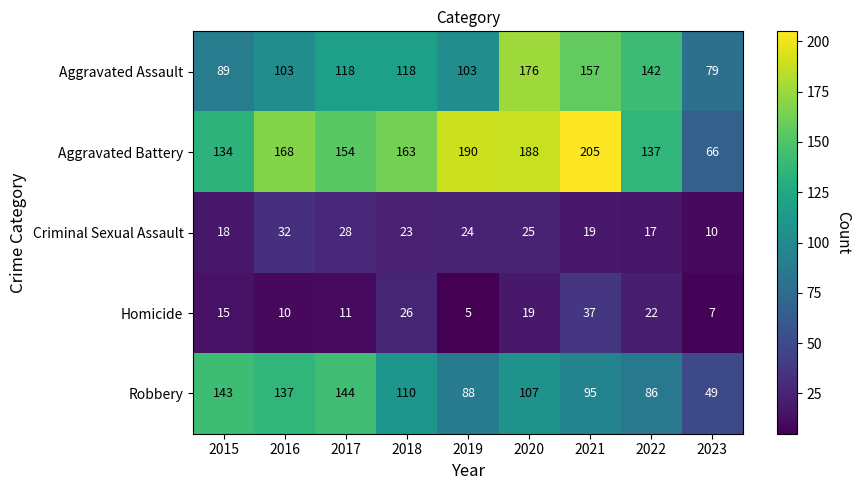

What is the difference between the highest and lowest values at 2020?

169